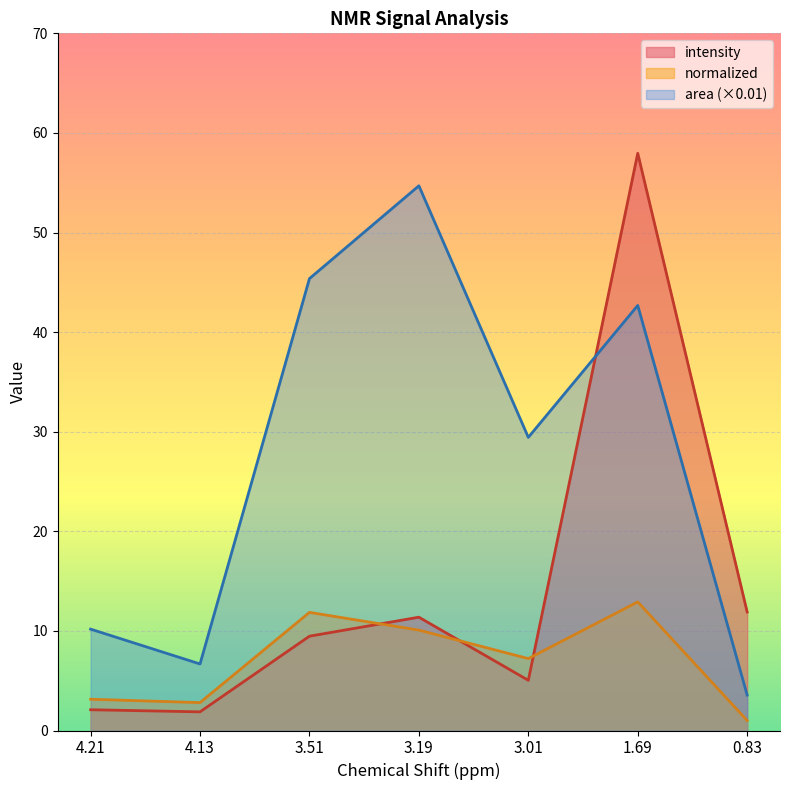

True or false: intensity has a value of 0.8 at 4.13.

False